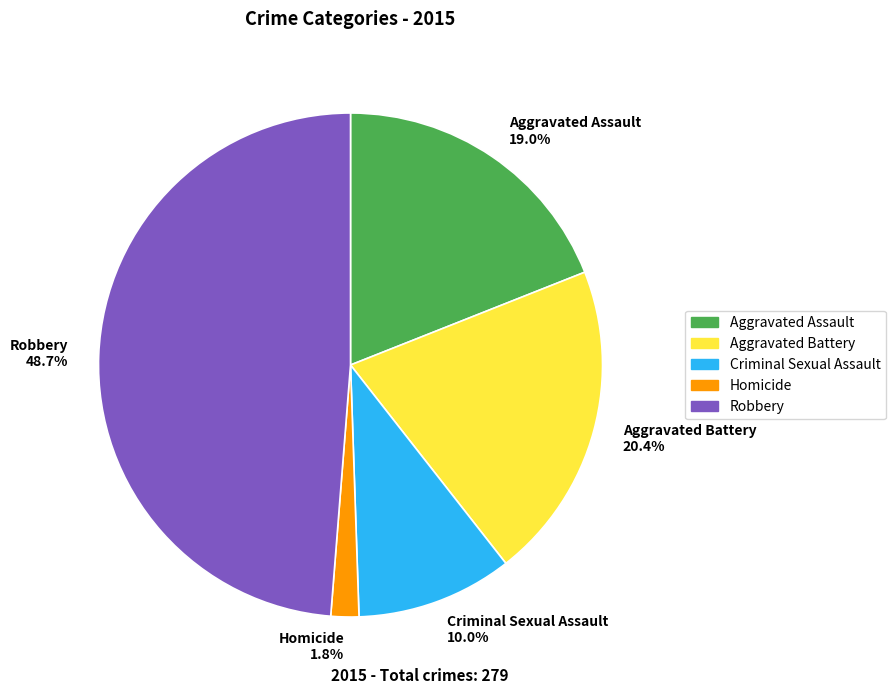

What is the largest slice in the pie chart?

Robbery